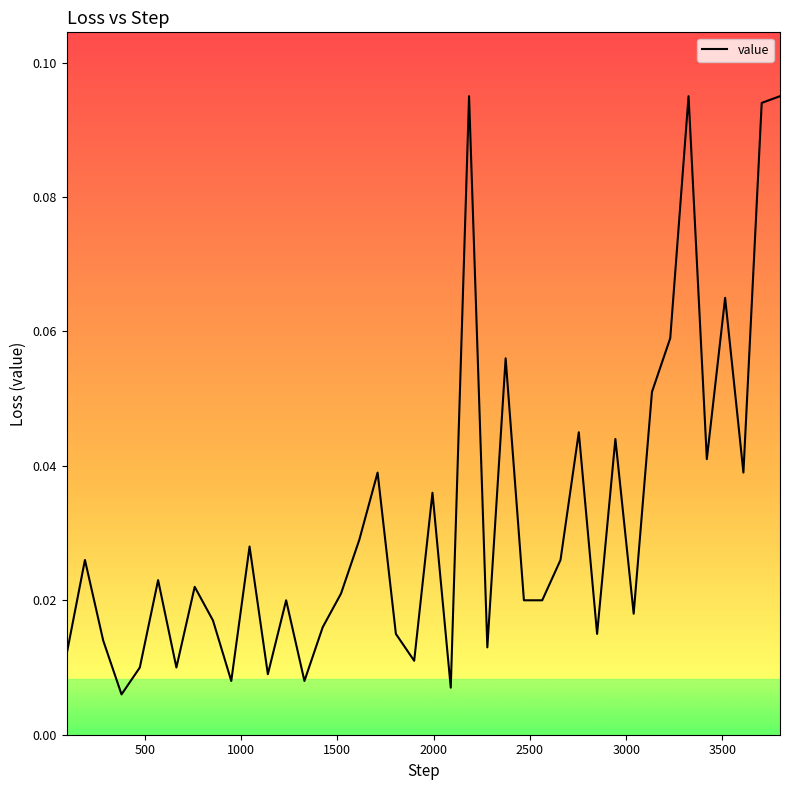

What is the value of the 37th point from the left?

0.1